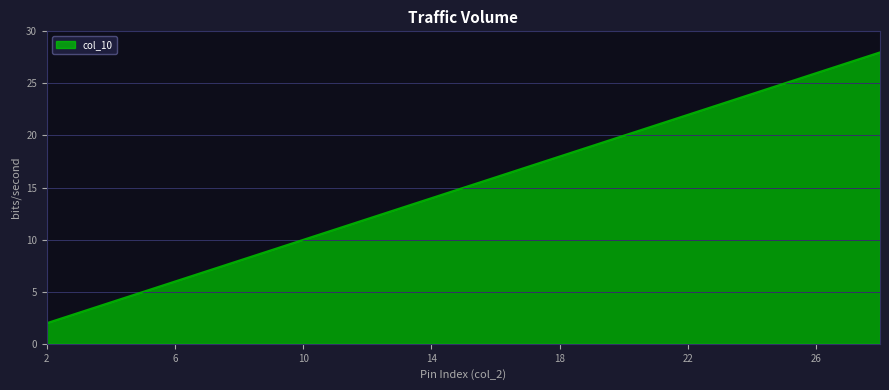

What is the difference between the maximum and minimum values?

26